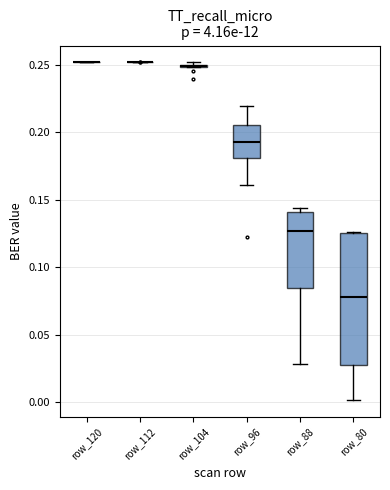

Reading left to right, transcribe this box plot: for each box, give where its median line is, the range the box spans, and where its two whiskers end, as read against the y-axis. The values are not printed on the chart, so give them approximately, as read against the axis.

row_120: box collapsed to a line at 0.250, whiskers 0.250 to 0.250
row_112: box collapsed to a line at 0.250, whiskers 0.250 to 0.250
row_104: box collapsed to a line at 0.250, whiskers 0.250 to 0.250
row_96: median 0.195, box 0.180 to 0.205, whiskers 0.160 to 0.220
row_88: median 0.125, box 0.085 to 0.140, whiskers 0.030 to 0.145
row_80: median 0.080, box 0.030 to 0.125, whiskers 0.000 to 0.125